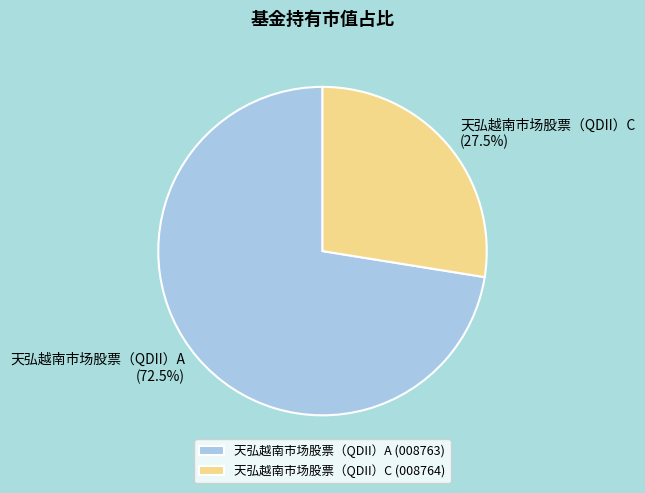

Rank the categories by value from highest to lowest.

天弘越南市场股票（QDII）A, 天弘越南市场股票（QDII）C